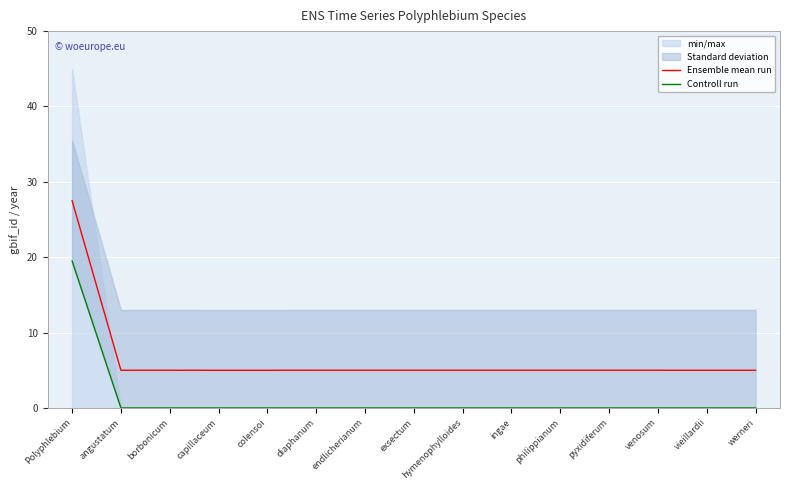

Between diaphanum and endlicherianum, which is larger?

diaphanum